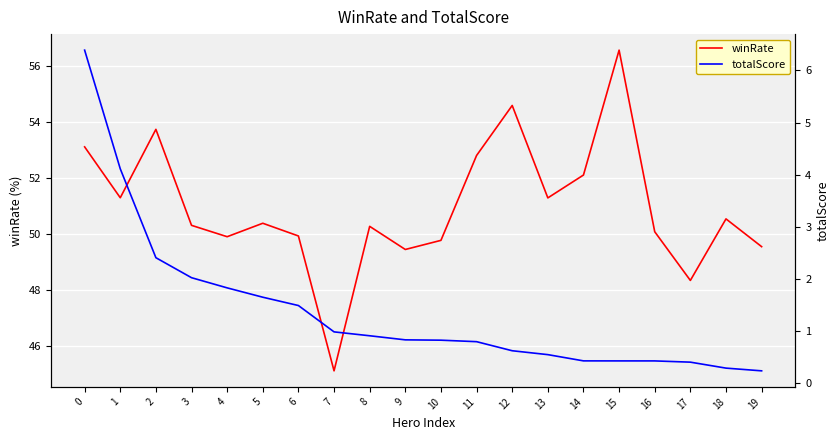

At which category does the chart reach its peak across all series?

15